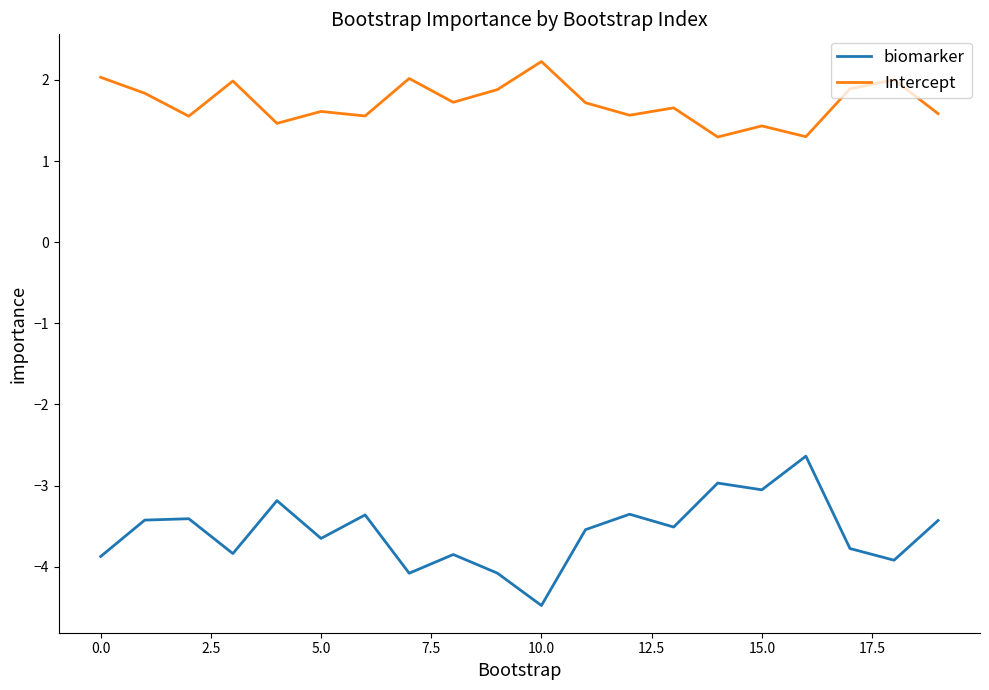

Which series has the largest range (max minus min)?

biomarker